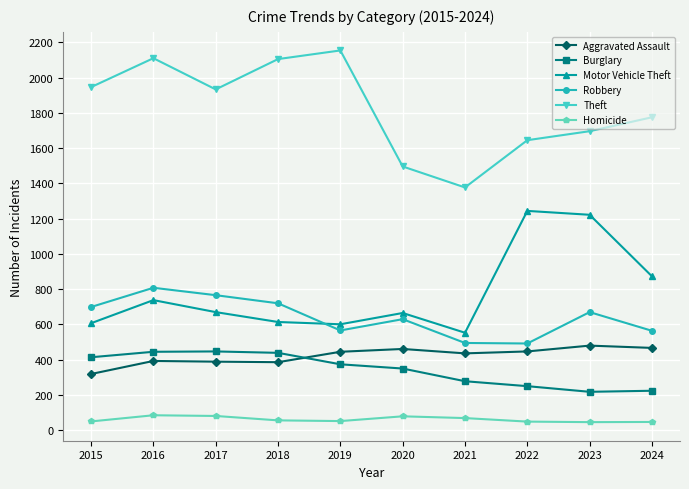

How many lines are shown in the chart?

6